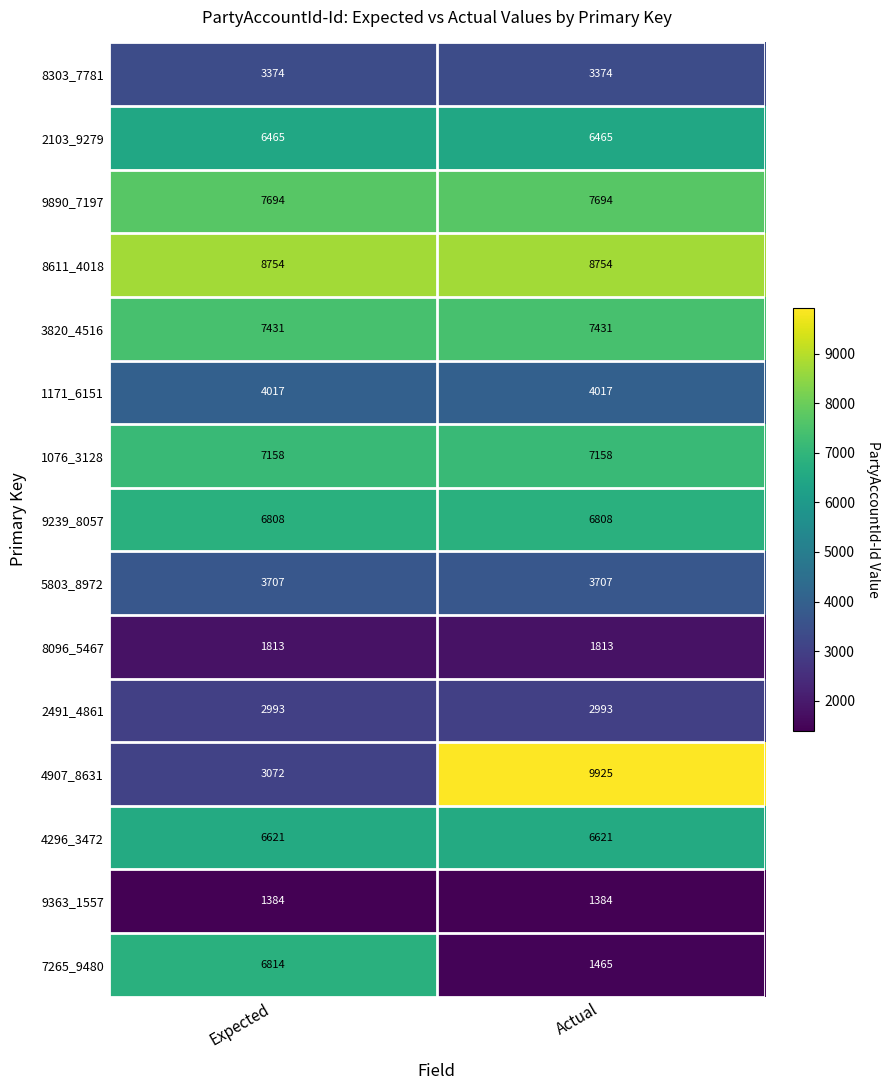

Which series has the largest range (max minus min)?

4907_8631